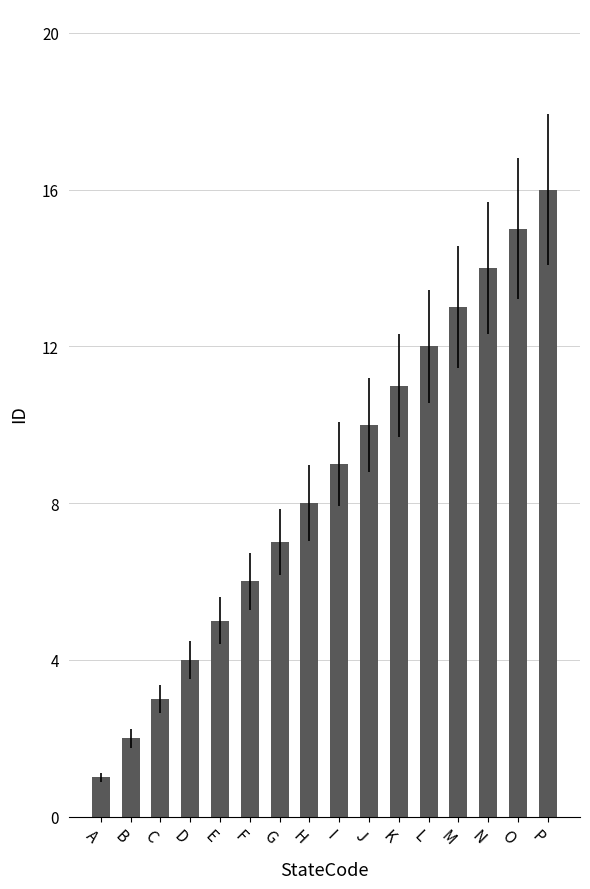

Are the bars horizontal?

No